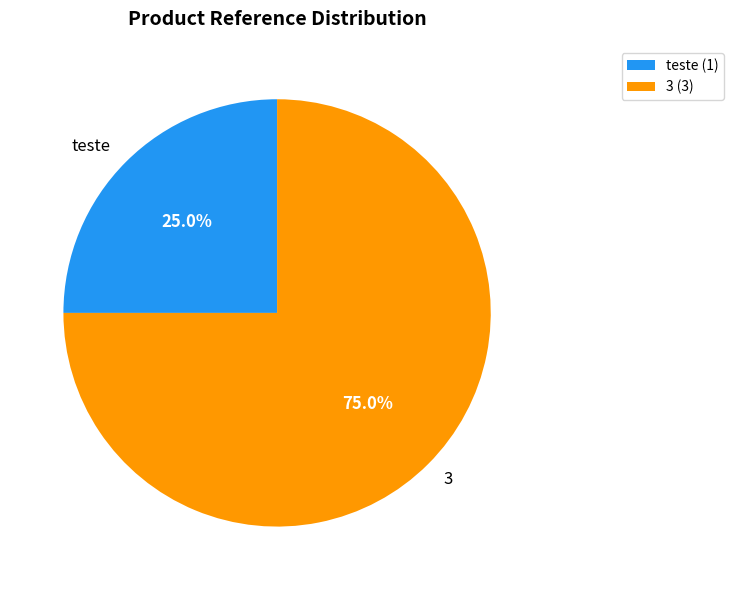

What percentage is the 3 slice, to the nearest percent?

75%